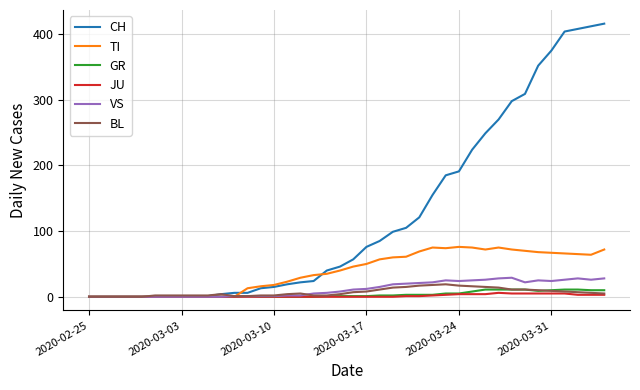

Which series has the largest total across all categories?

CH